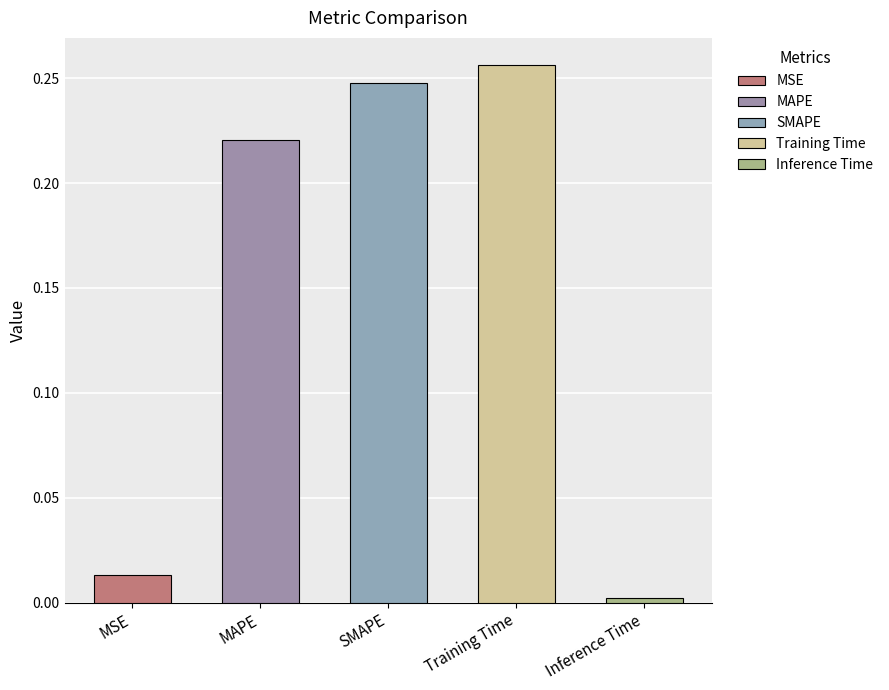

Does the chart contain stacked bars?

No